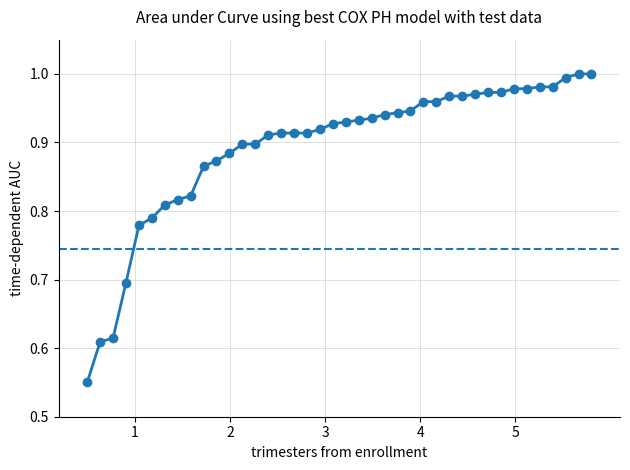

What is the difference between the maximum and second lowest values?

0.4